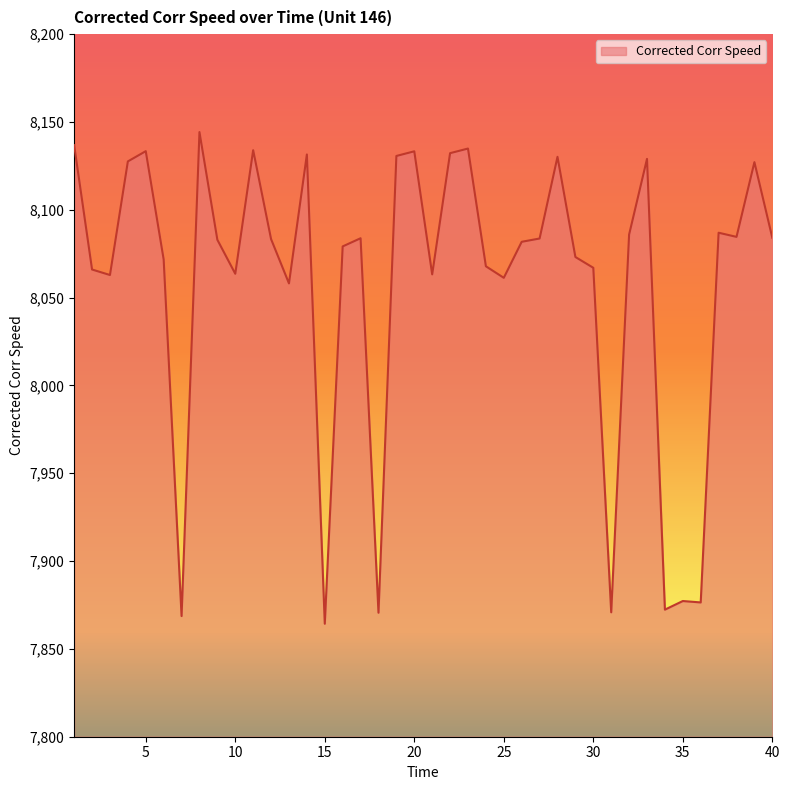

How many lines are shown in the chart?

1